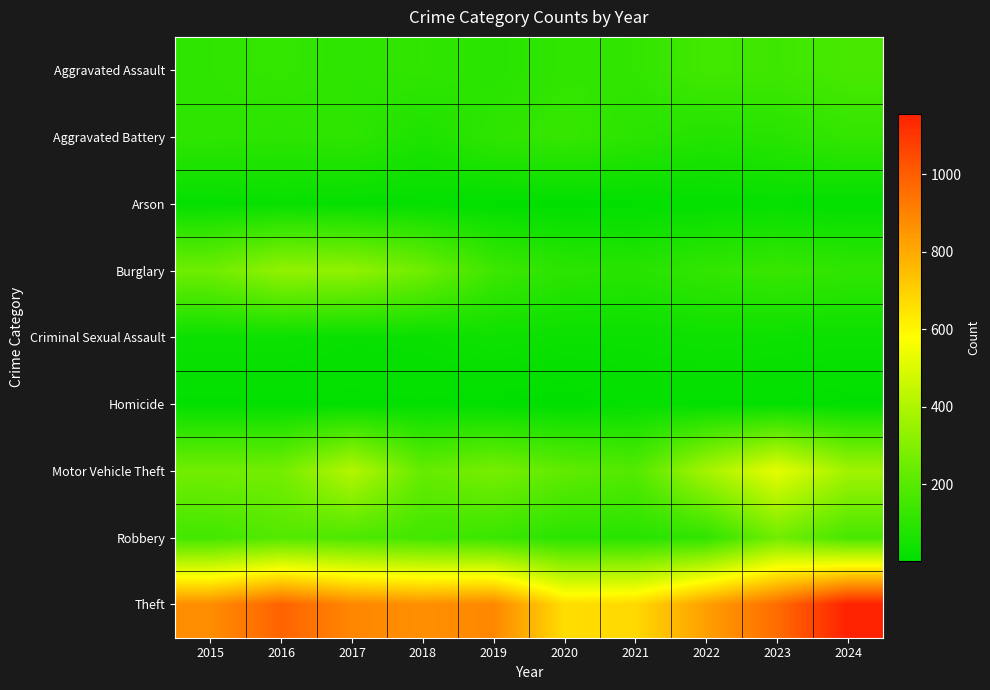

Rank the series at 2019 from lowest to highest value.

Arson, Homicide, Criminal Sexual Assault, Aggravated Assault, Aggravated Battery, Robbery, Burglary, Motor Vehicle Theft, Theft